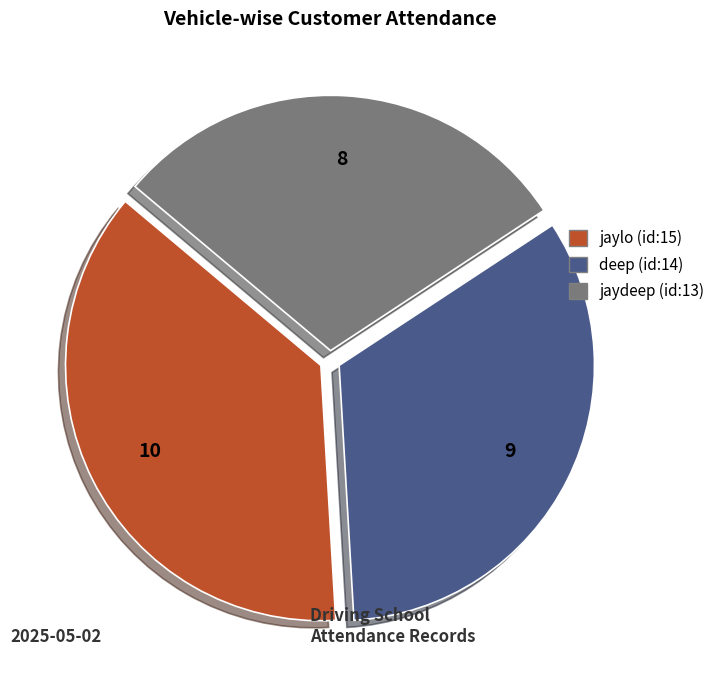

Which has a higher value, deep (id:14) or jaylo (id:15)?

jaylo (id:15)